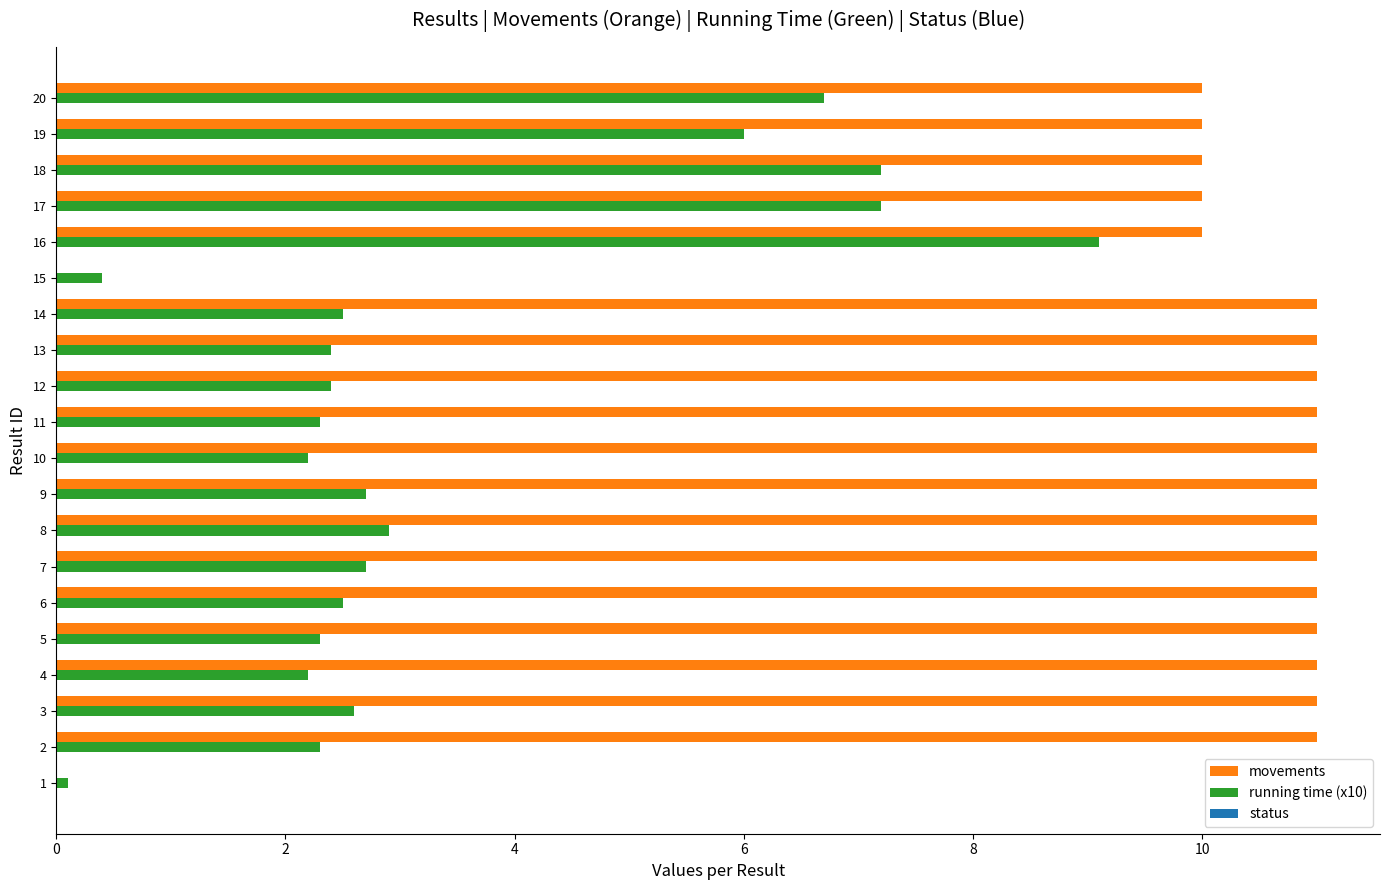

Between 3 and 15, which series saw the biggest shift?

movements